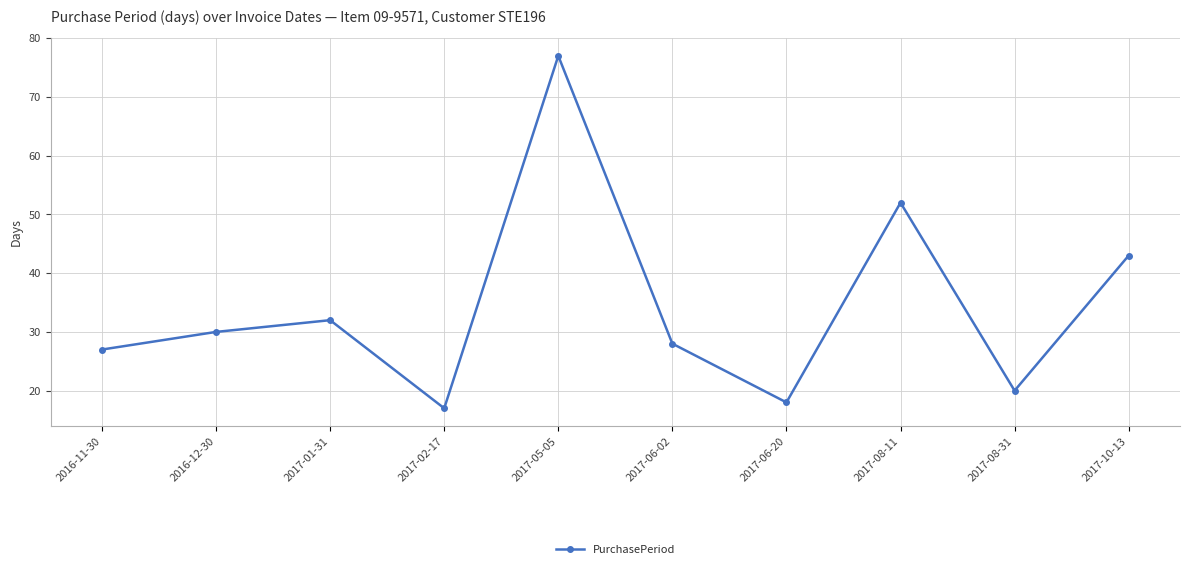

Reading right to left, what are all the values shown in this chart?

2017-10-13=43	2017-08-31=20	2017-08-11=52	2017-06-20=18	2017-06-02=28	2017-05-05=77	2017-02-17=17	2017-01-31=32	2016-12-30=30	2016-11-30=27